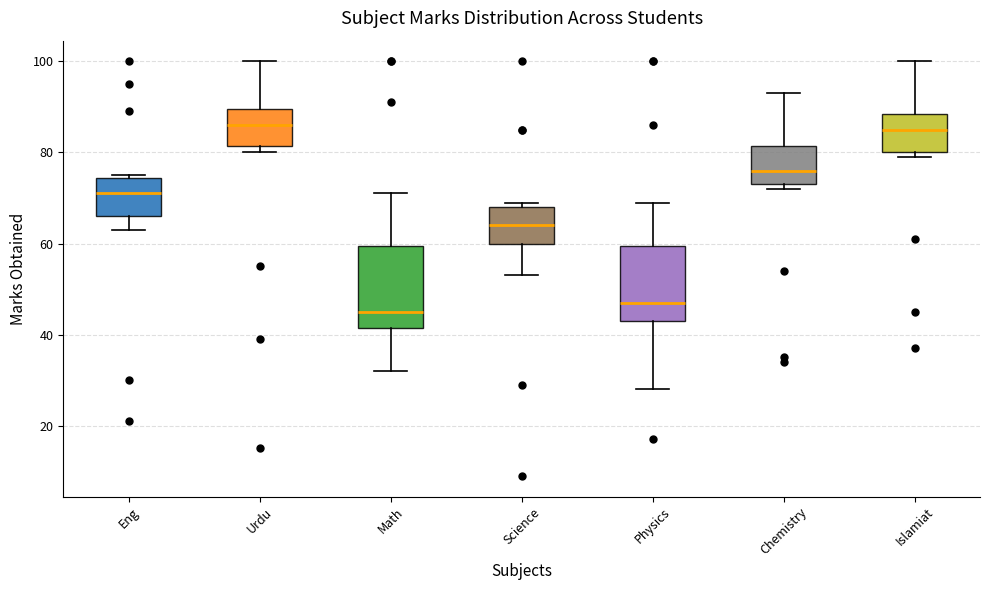

Which box's median line is the lowest?

Math